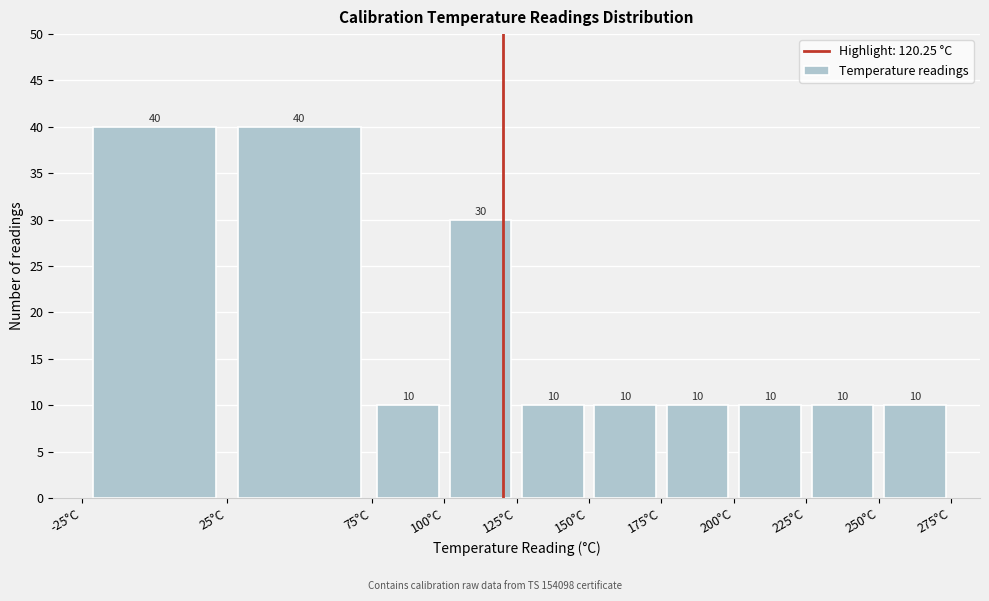

Reading left to right, transcribe this chart: for each bar, give the range it covers on the x-axis and its height.

-25 to 25: 40
25 to 75: 40
75 to 100: 10
100 to 125: 30
125 to 150: 10
150 to 175: 10
175 to 200: 10
200 to 225: 10
225 to 250: 10
250 to 275: 10